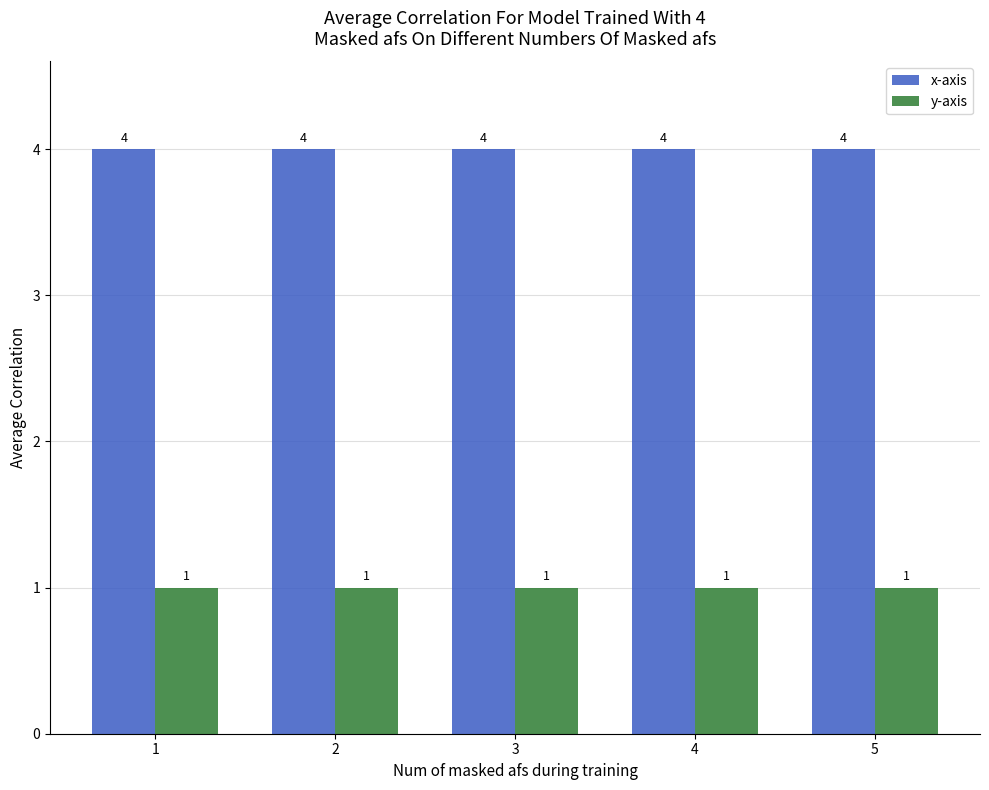

Rank the series by their average value, from lowest to highest.

y-axis, x-axis